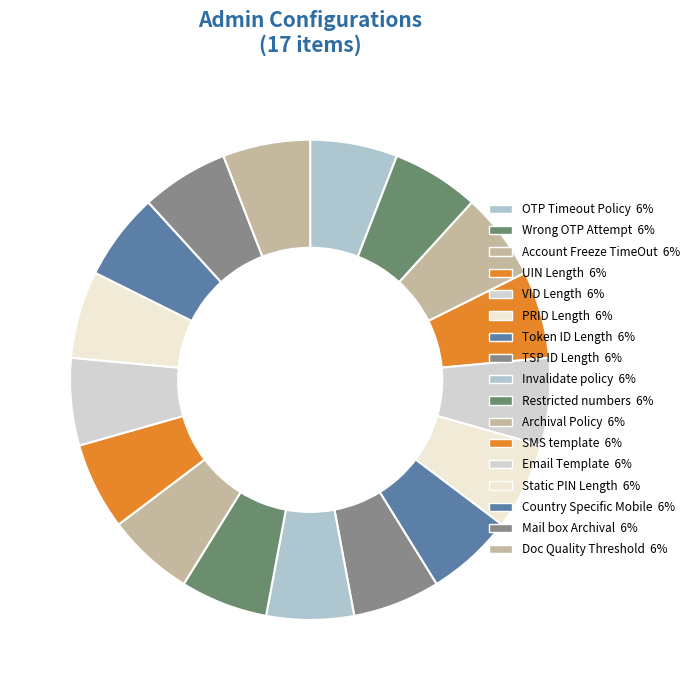

To the nearest percent, what is the average slice percentage?

6%